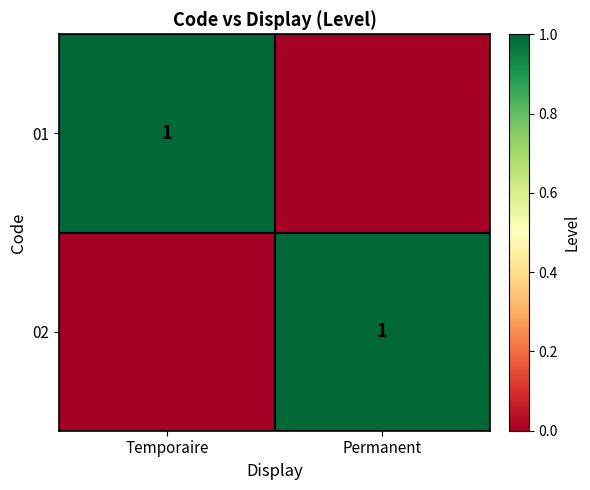

The value of 01 at Temporaire is 1. True or false?

True